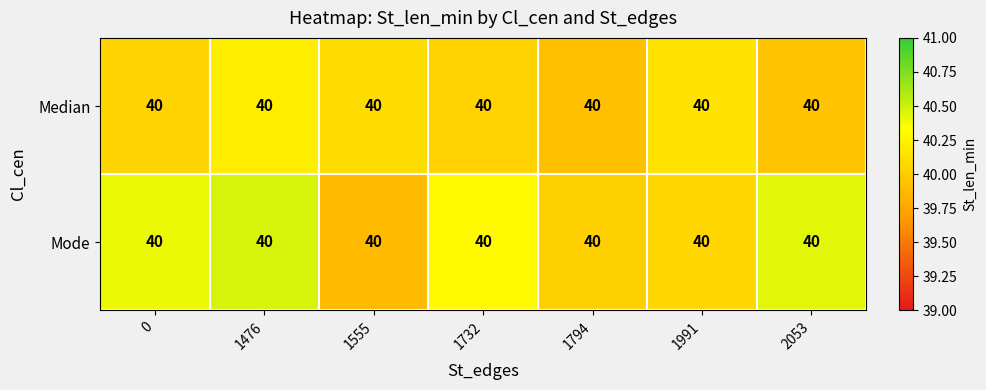

How many data points in Median are above 40?

5